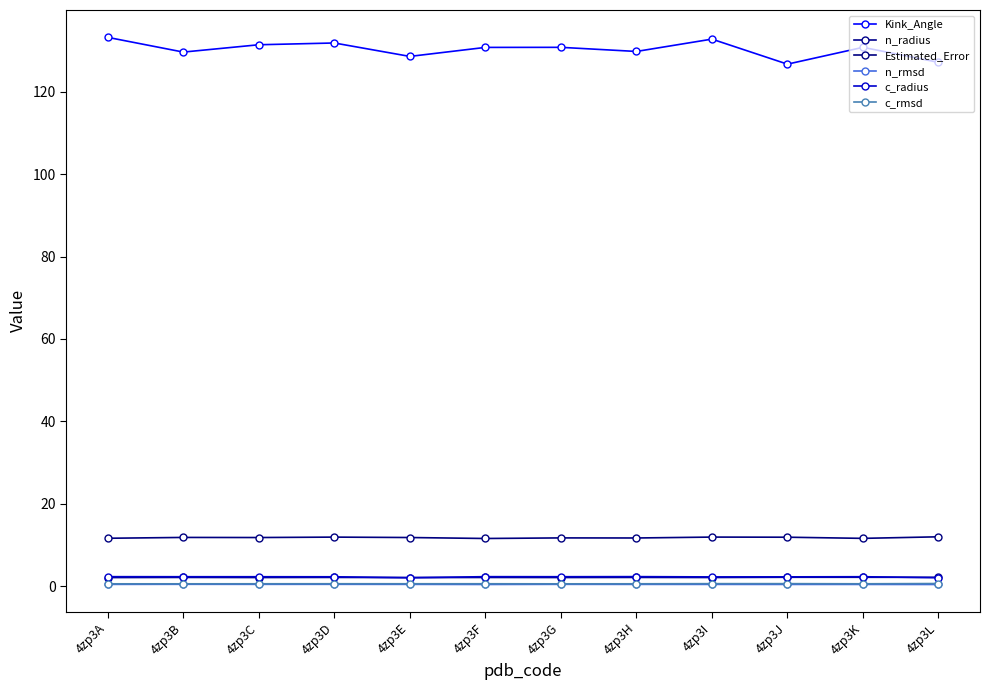

Reading left to right, what are all the values shown in this chart?

Kink_Angle: 133.2	129.6	131.4	131.8	128.5	130.7	130.7	129.7	132.7	126.7	130.7	127.1
n_radius: 2.1	2.2	2.1	2.2	2.1	2.2	2.1	2.2	2.1	2.2	2.2	2.2
Estimated_Error: 11.7	11.9	11.8	11.9	11.8	11.6	11.7	11.7	11.9	11.9	11.6	12.0
n_rmsd: 0.5	0.5	0.5	0.5	0.5	0.5	0.5	0.5	0.5	0.5	0.5	0.4
c_radius: 2.3	2.3	2.3	2.3	2.1	2.3	2.3	2.4	2.3	2.3	2.3	2.1
c_rmsd: 0.6	0.6	0.6	0.6	0.6	0.6	0.6	0.6	0.7	0.7	0.6	0.7